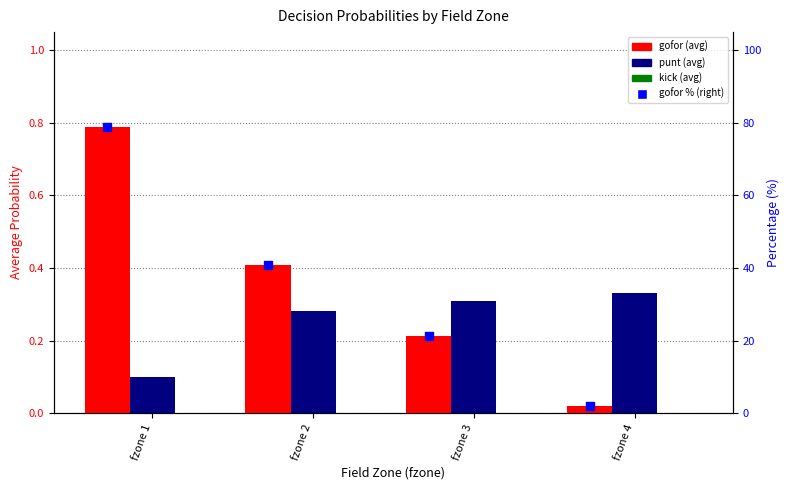

What are all the series names shown in the legend?

gofor, punt, kick, gofor % (right axis)